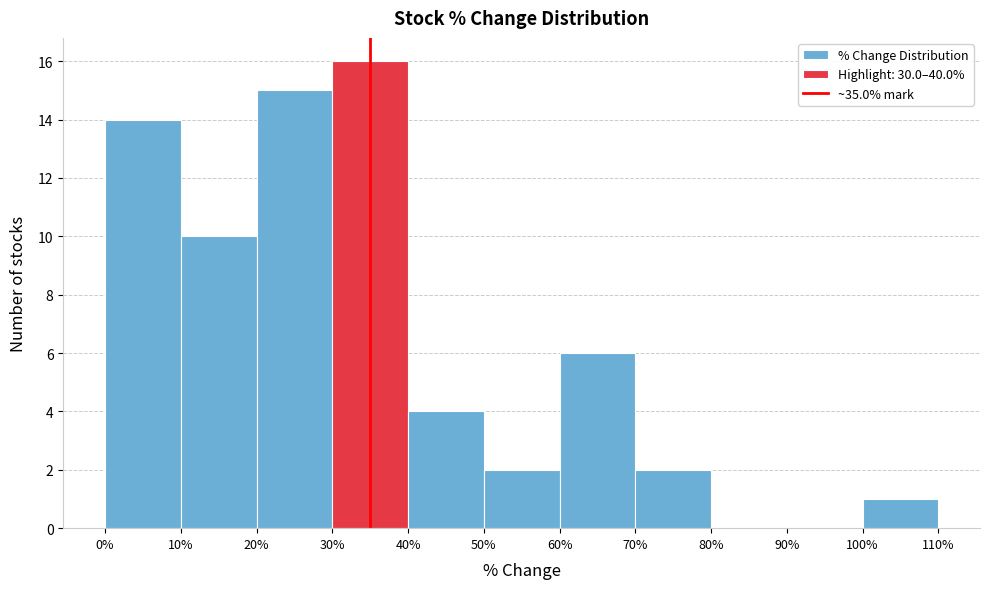

Reading left to right, transcribe this chart: for each bar, give the range it covers on the x-axis and its height. The values are not printed on the chart, so give them approximately, as read against the axis.

0% to 10%: 14
10% to 20%: 10
20% to 30%: 15
30% to 40%: 16
40% to 50%: 4
50% to 60%: 2
60% to 70%: 6
70% to 80%: 2
80% to 90%: 0
90% to 100%: 0
100% to 110%: 1